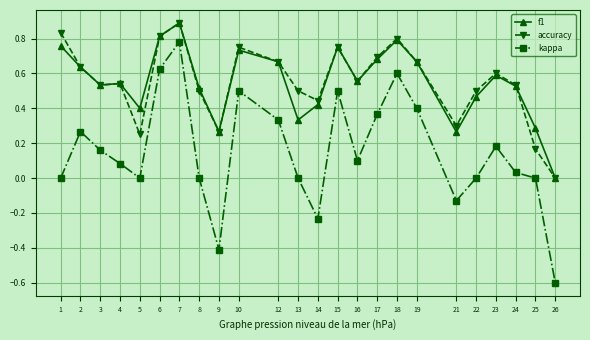

The accuracy series shows 0.8 at 1. True or false?

True